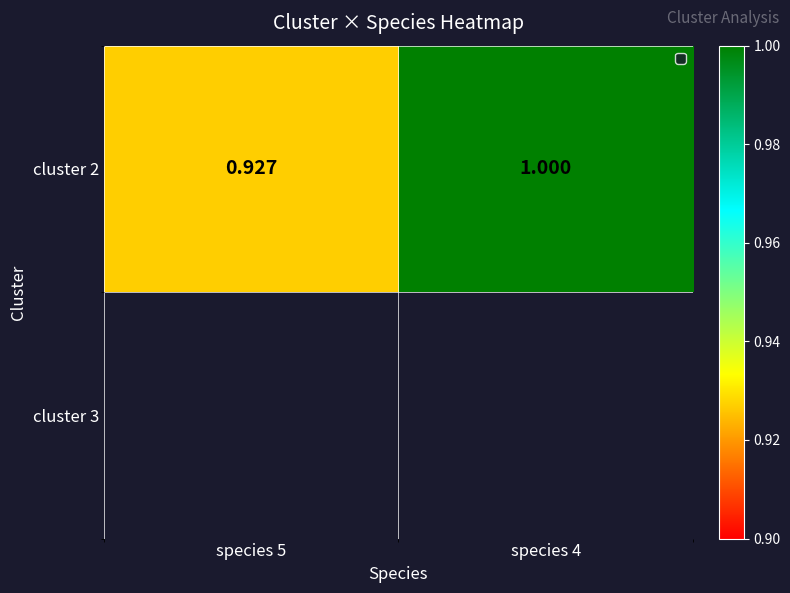

Is it true that the value at species 5 is 0.5?

False